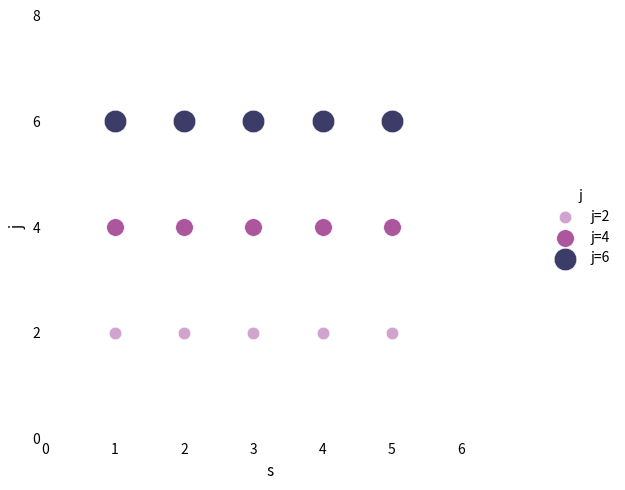

Which series contains the highest Y value?

j=6